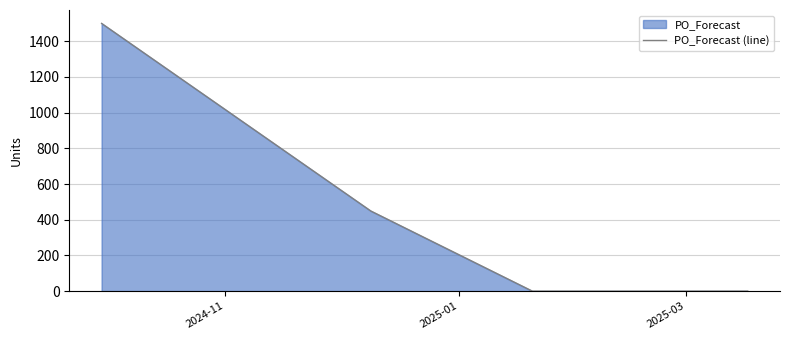

What is the greatest value displayed?

1500